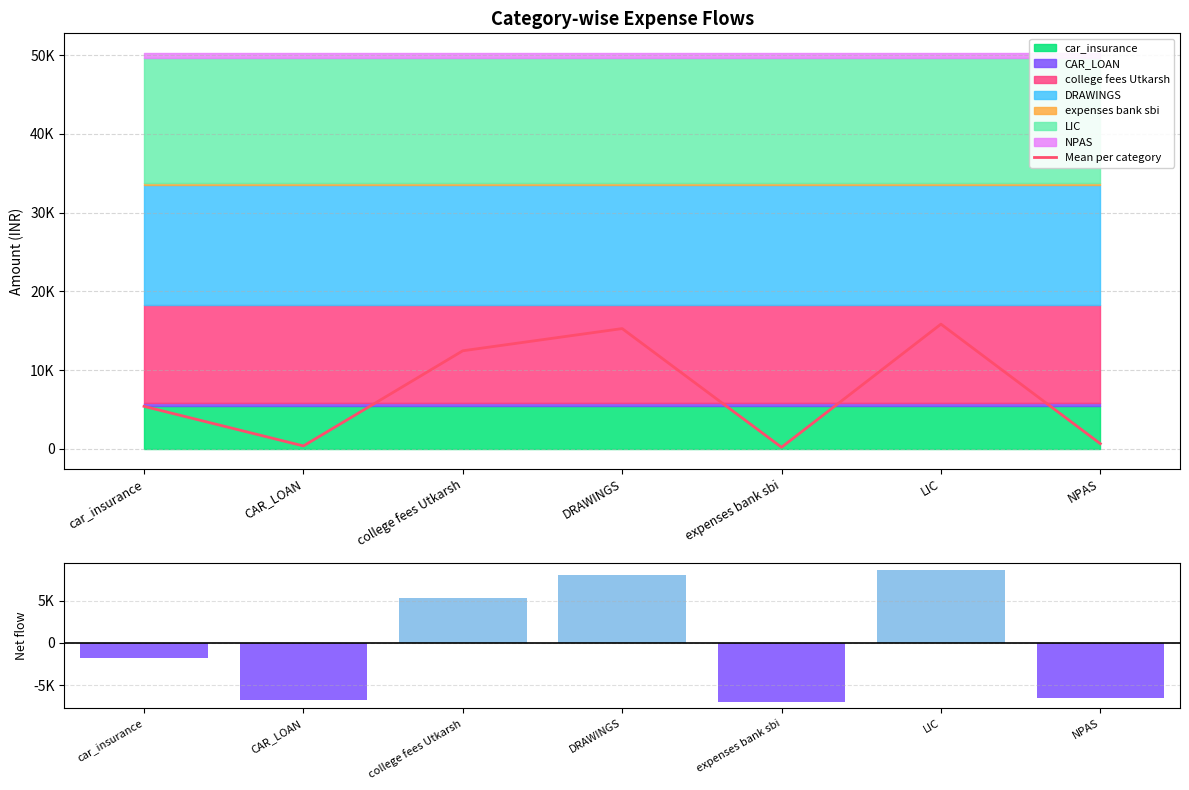

What is the difference between the second highest and second lowest values in the Mean per category series?

14903.6